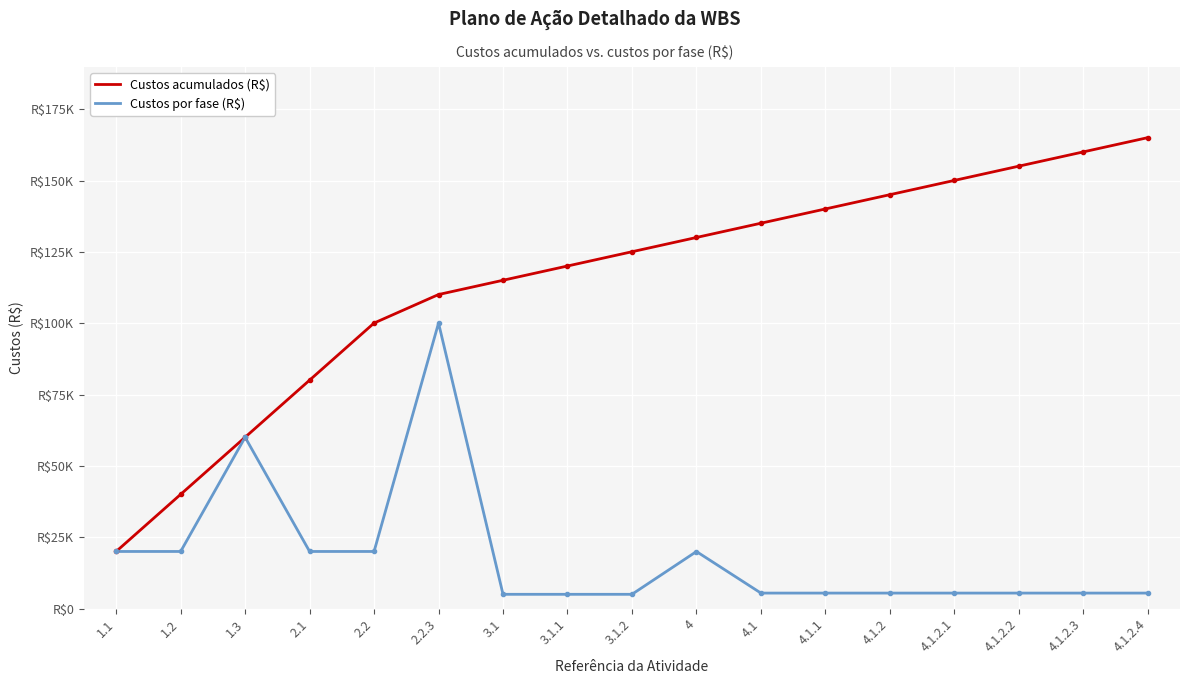

What is the approximate value of Custos por fase (R$) at 4.1.2.1?

5429